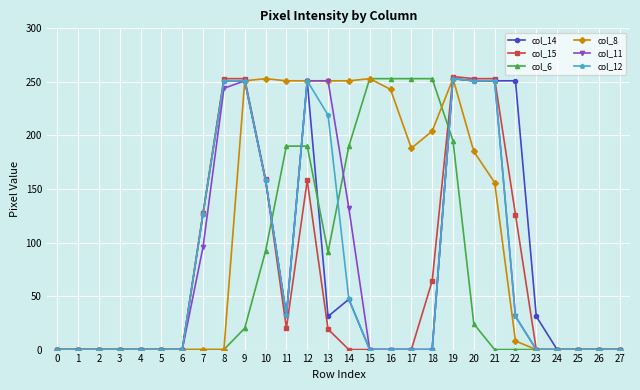

Is this an area chart (filled region under the line)?

No